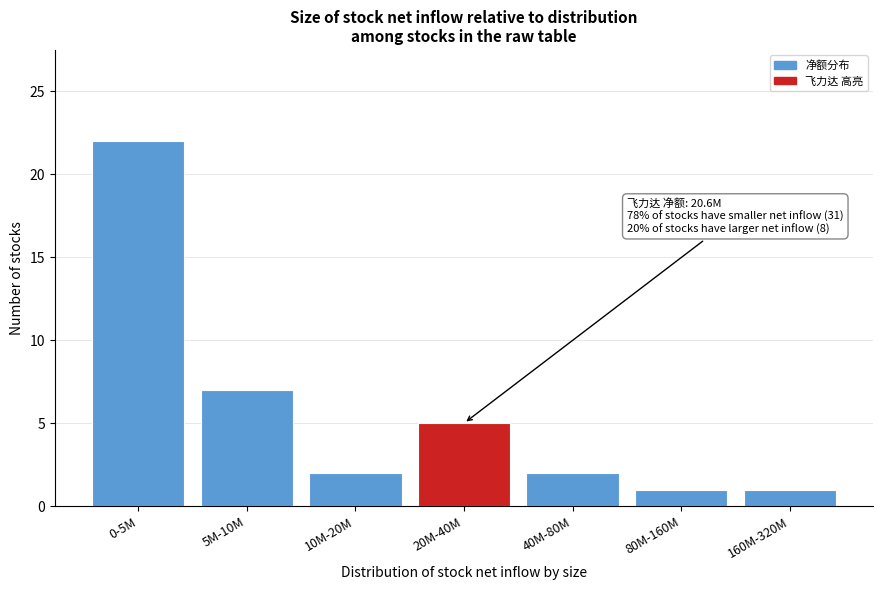

Reading left to right, what are all the values shown in this chart?

22	7	2	5	2	1	1